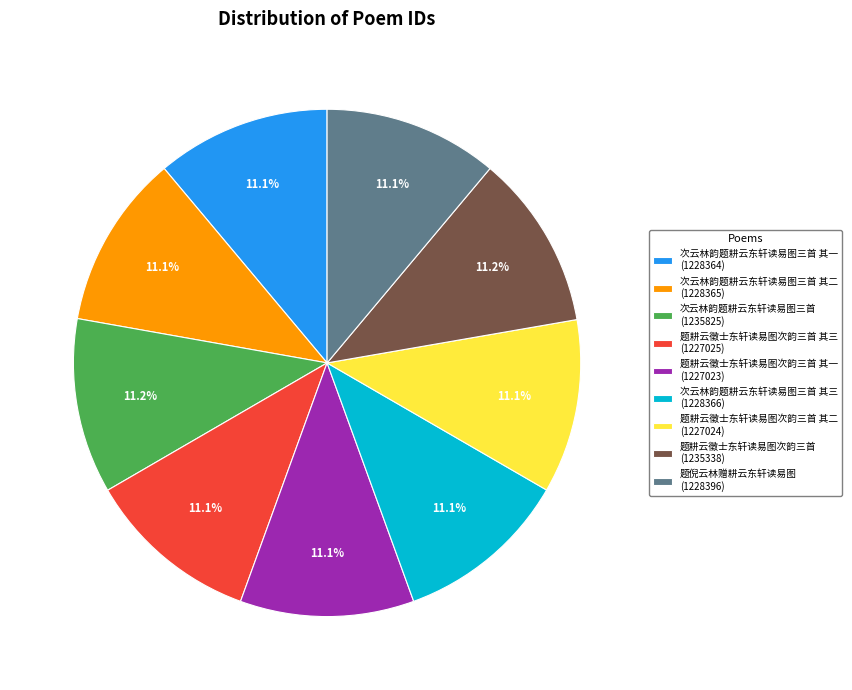

Approximately how many times larger is the value at 次云林韵题耕云东轩读易图三首 (1235825) compared to 题耕云徵士东轩读易图次韵三首 其三 (1227025)?

1.0